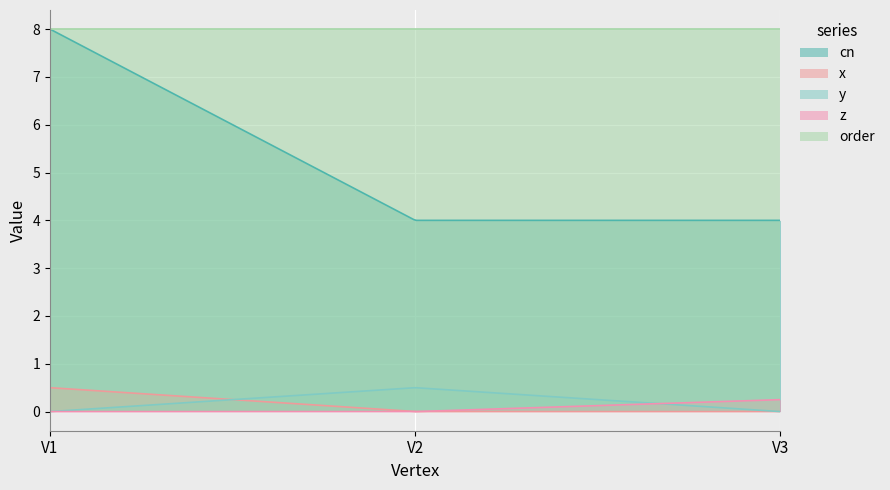

How many distinct data groups are displayed?

5